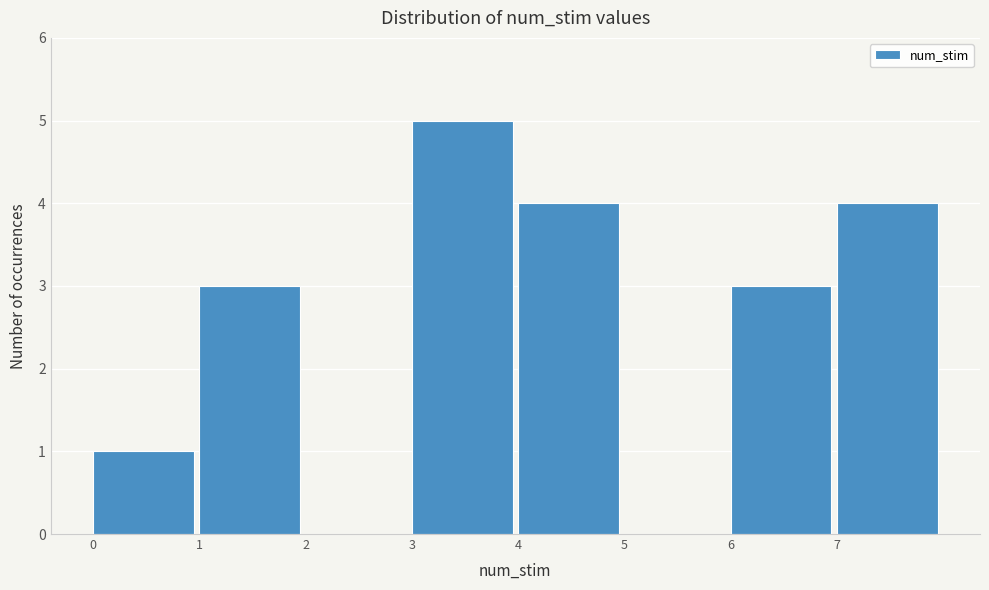

Reading left to right, transcribe this chart: for each bar, give the range it covers on the x-axis and its height. The values are not printed on the chart, so give them approximately, as read against the axis.

0 to 1: 1
1 to 2: 3
2 to 3: 0
3 to 4: 5
4 to 5: 4
5 to 6: 0
6 to 7: 3
7 to 8: 4